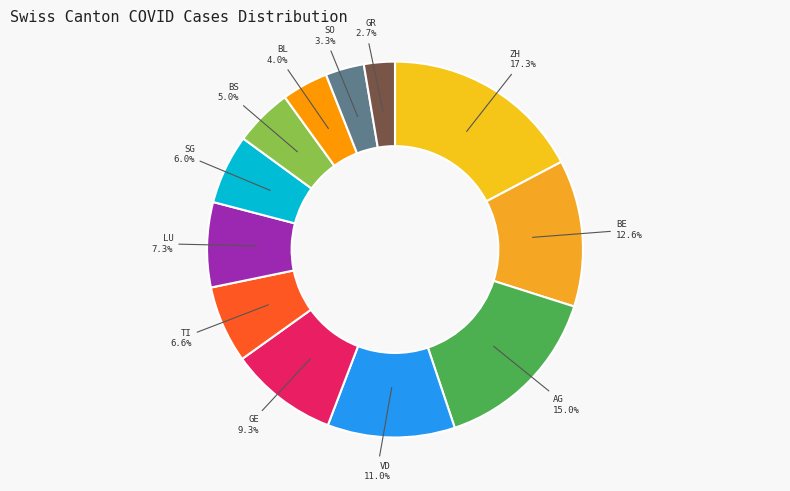

Count the number of slices in the pie.

12